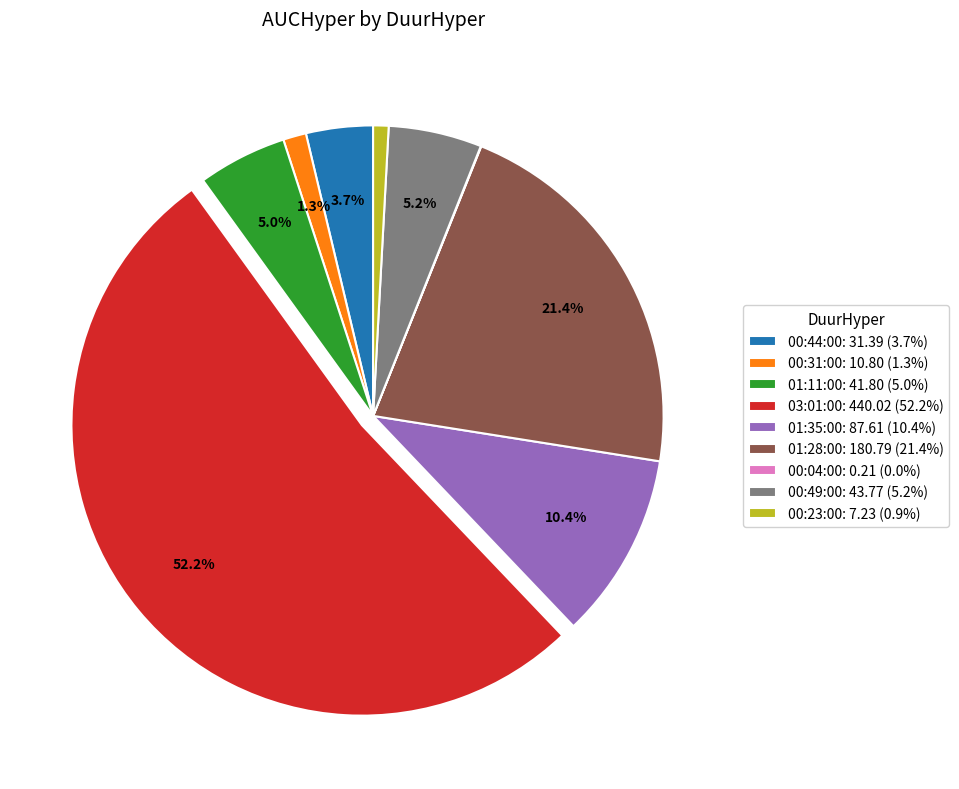

Does any single category account for the majority?

Yes